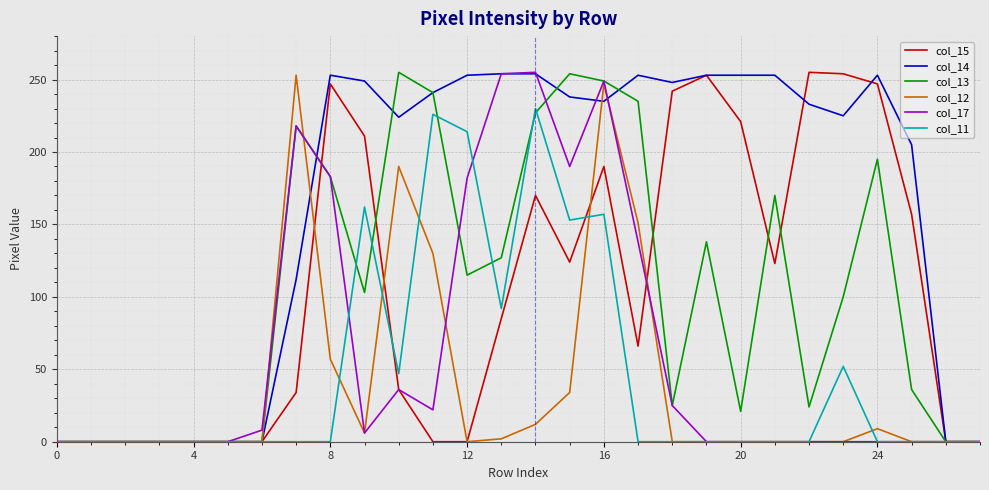

What is the maximum value shown in the chart?

255